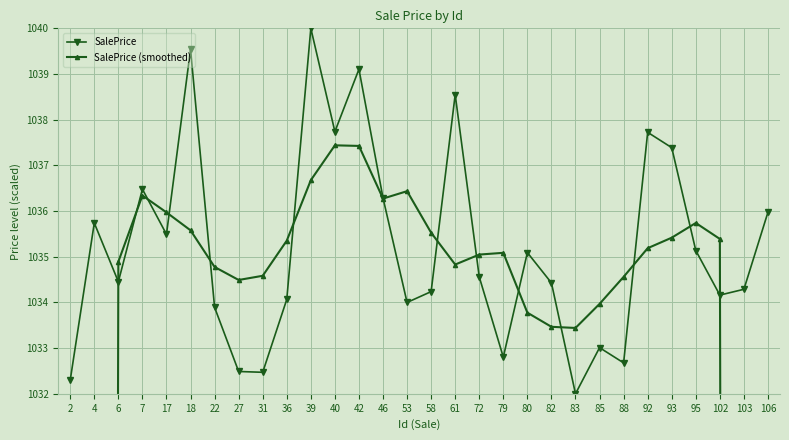

How many times do SalePrice (smoothed) and SalePrice cross each other?

14